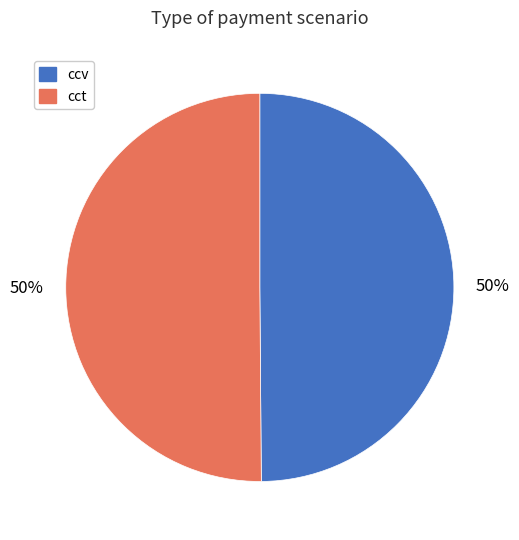

Do ccv and cct together represent more than half of the pie?

Yes